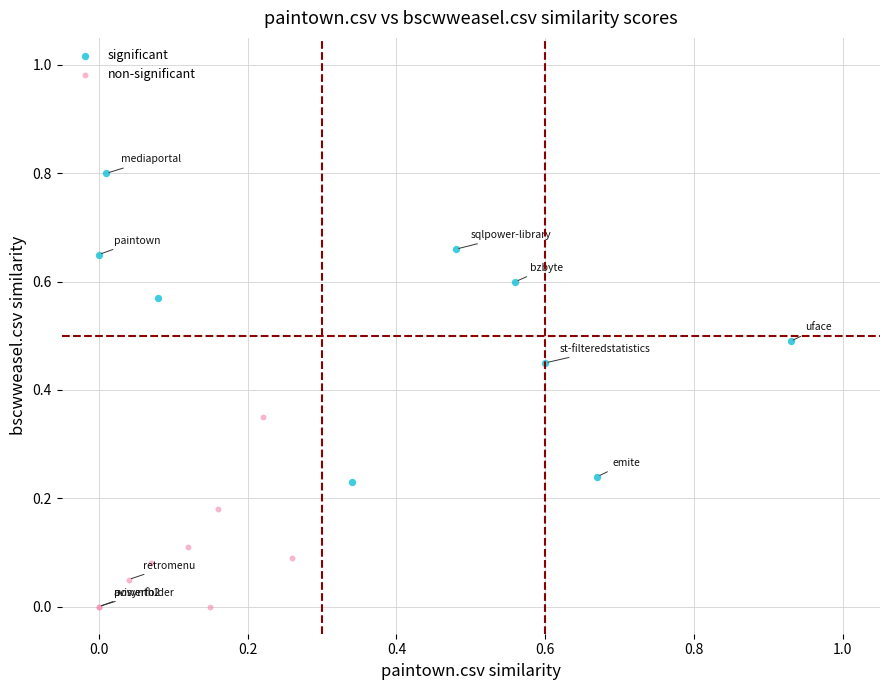

Which series has the widest spread of Y values?

significant